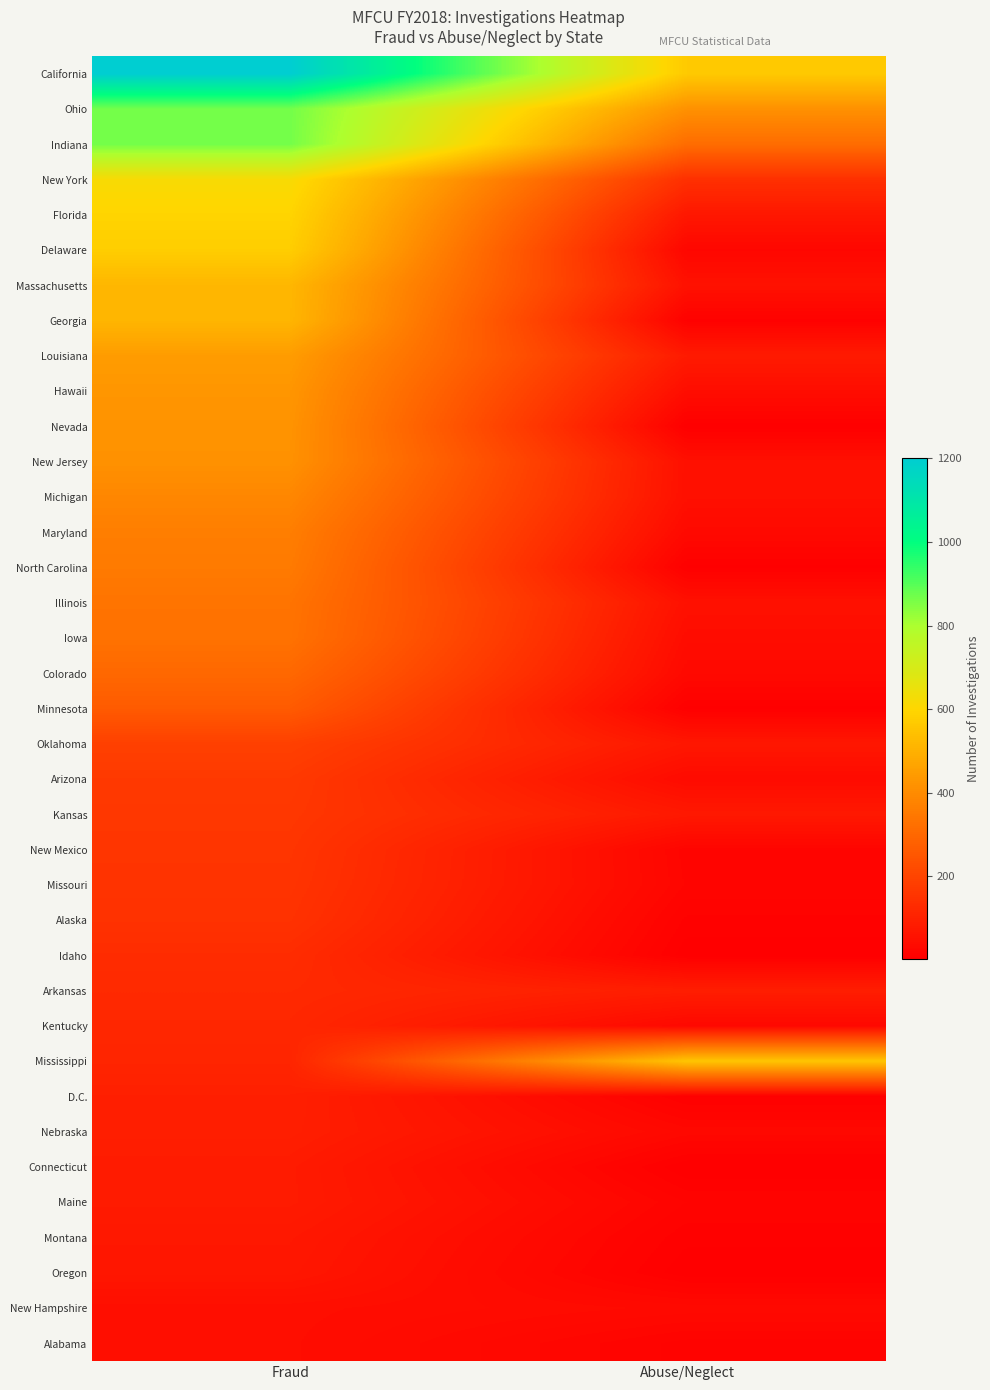

How many categories are shown in the chart?

2